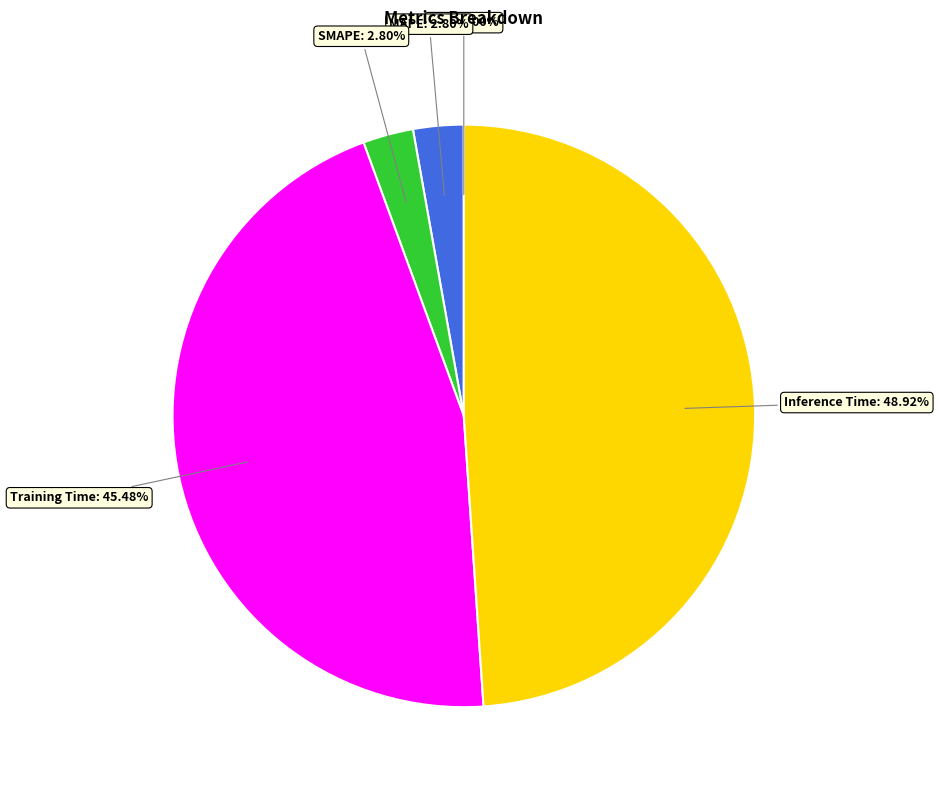

Does any single category account for the majority?

No